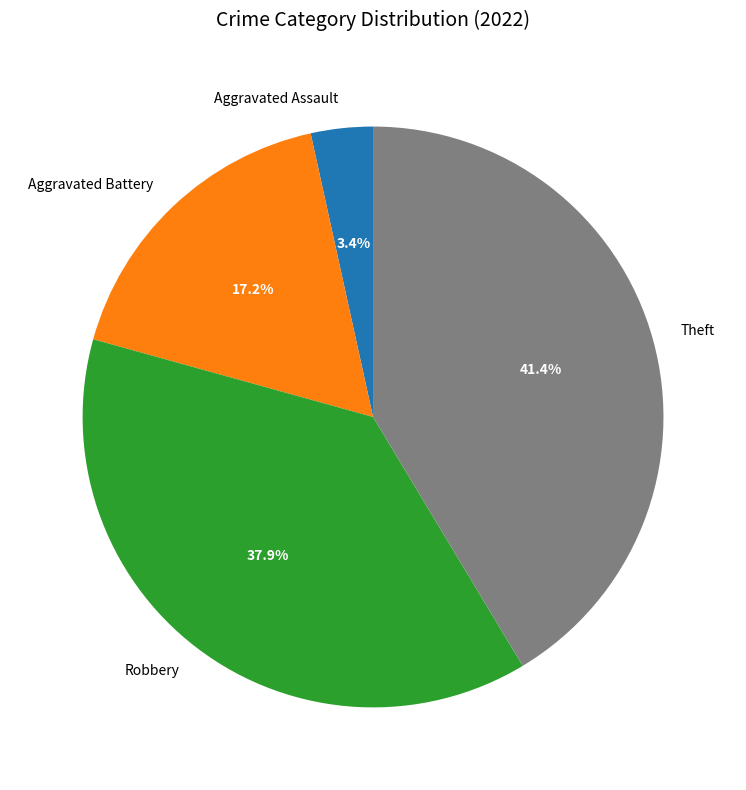

To the nearest percent, what percentage of the pie is Aggravated Assault?

3%